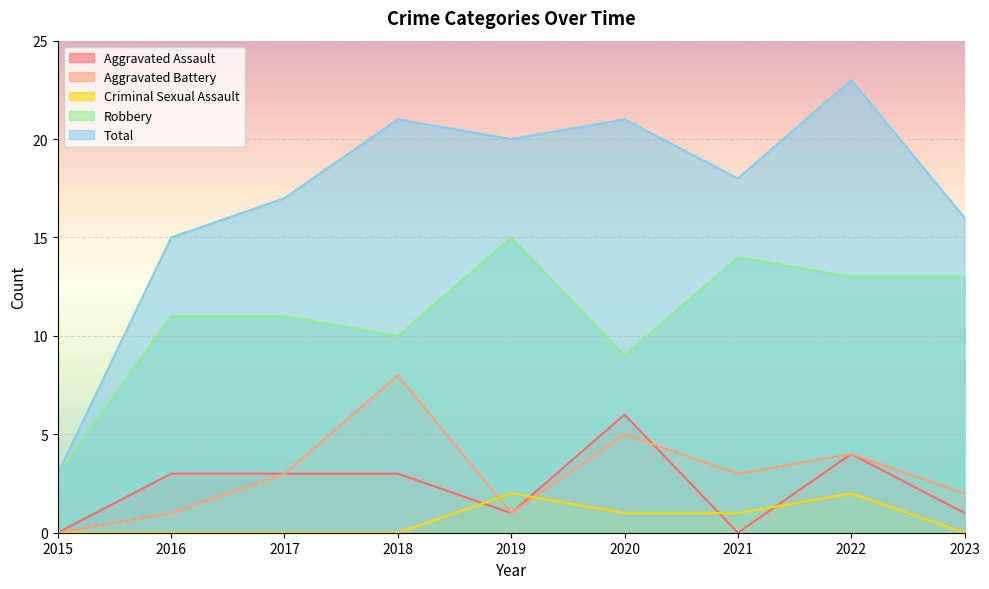

What is the difference between the highest and lowest values at 2019?

19